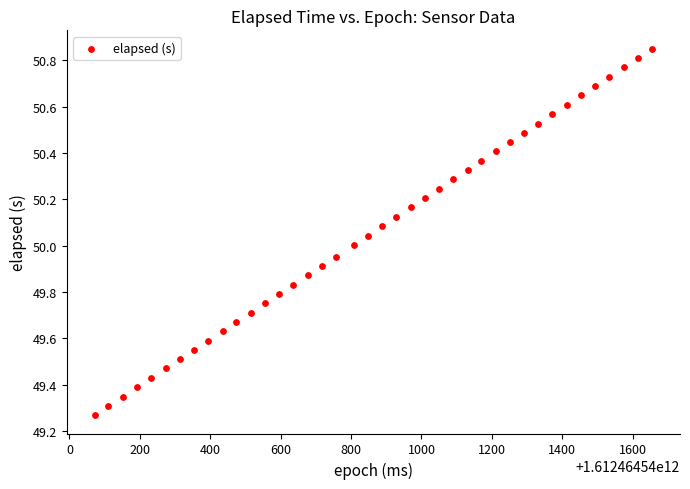

What is the range of Y values (max minus min)?

1.6